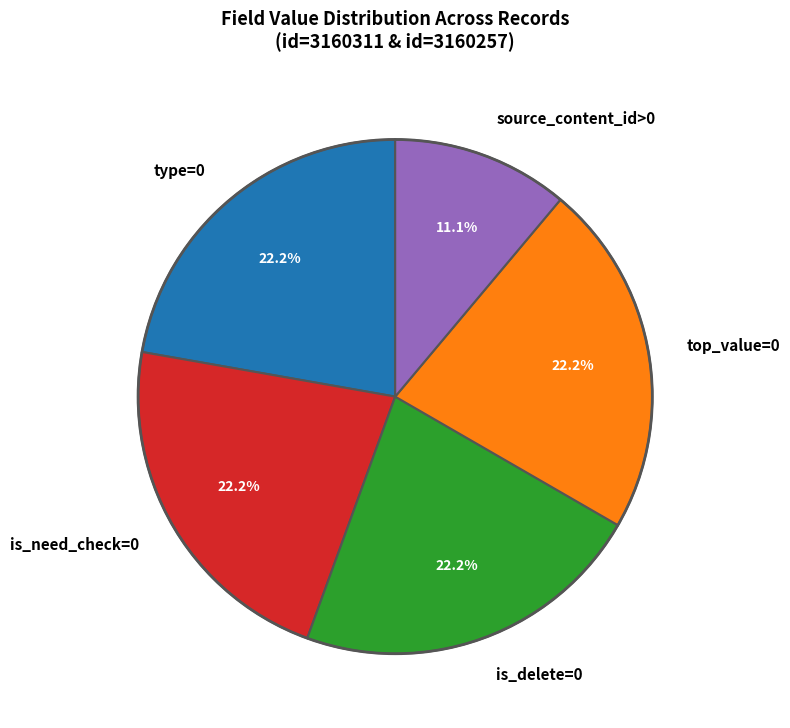

Between type=0 and source_content_id>0, which is larger?

type=0